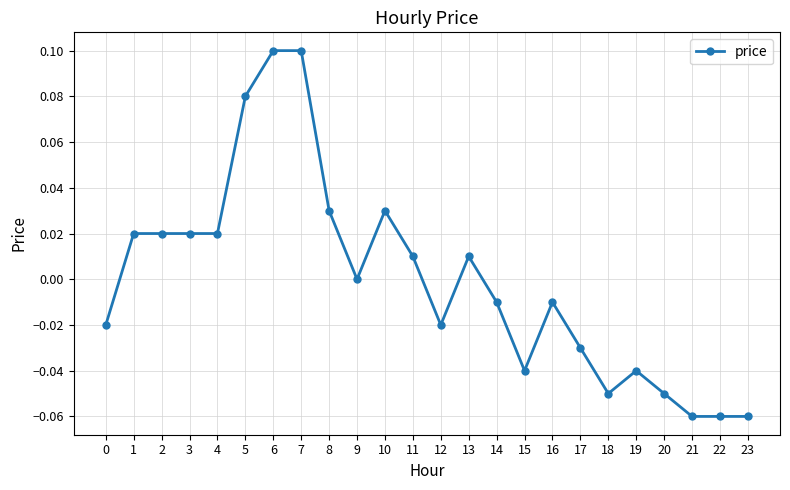

True or false: there are more than 0 points higher than both neighbors.

True